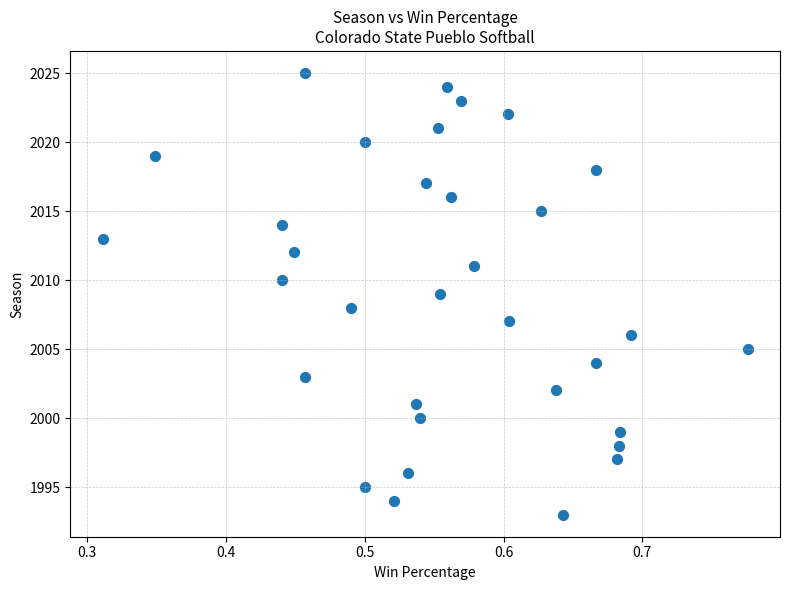

What is the range of Y values (max minus min)?

32